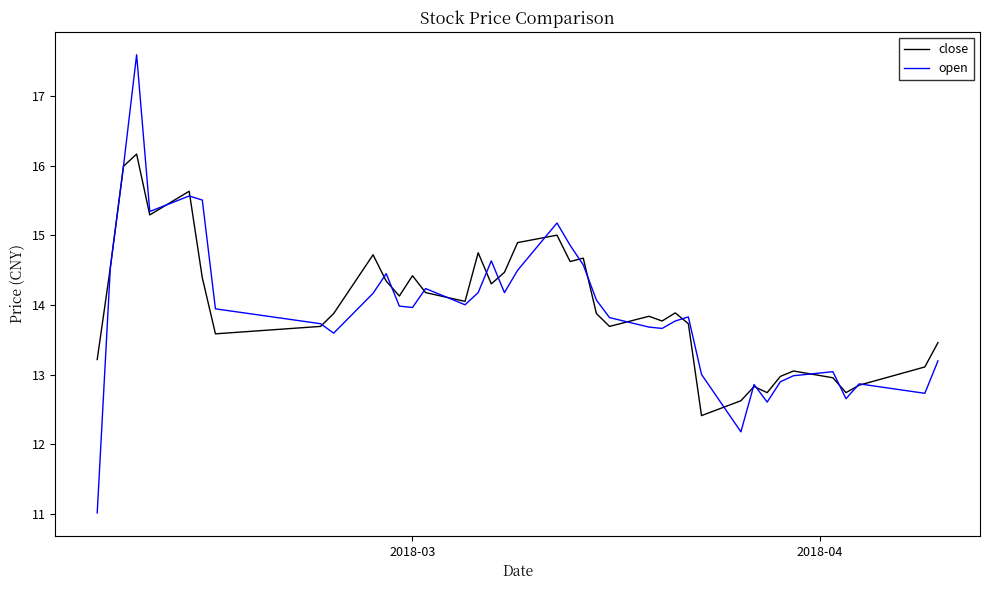

Which series has the widest spread of values?

open